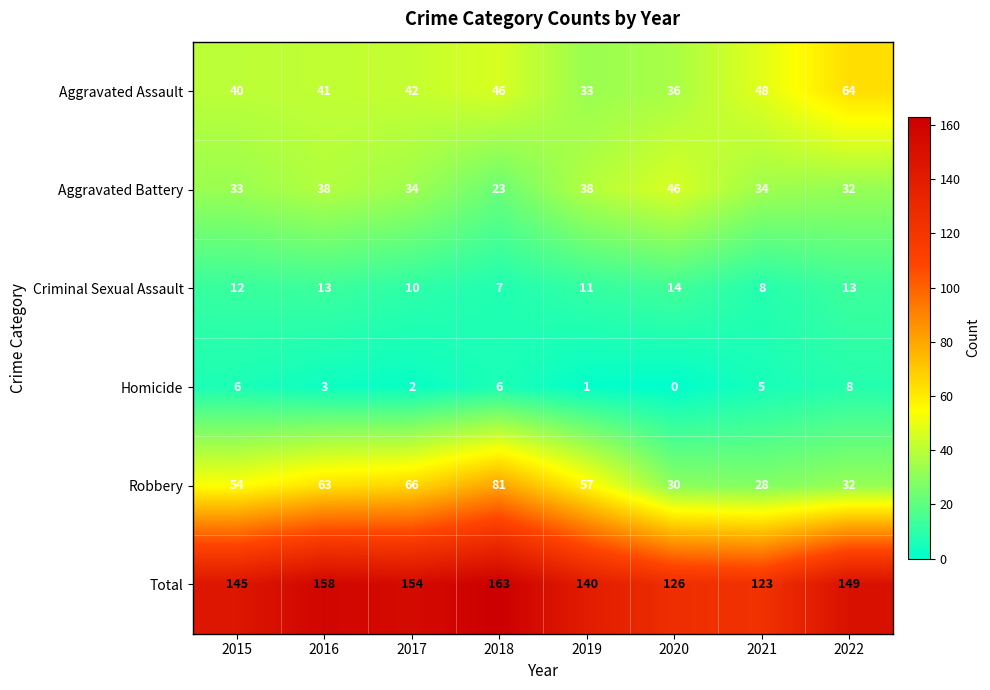

Count the number of categories in the chart.

8